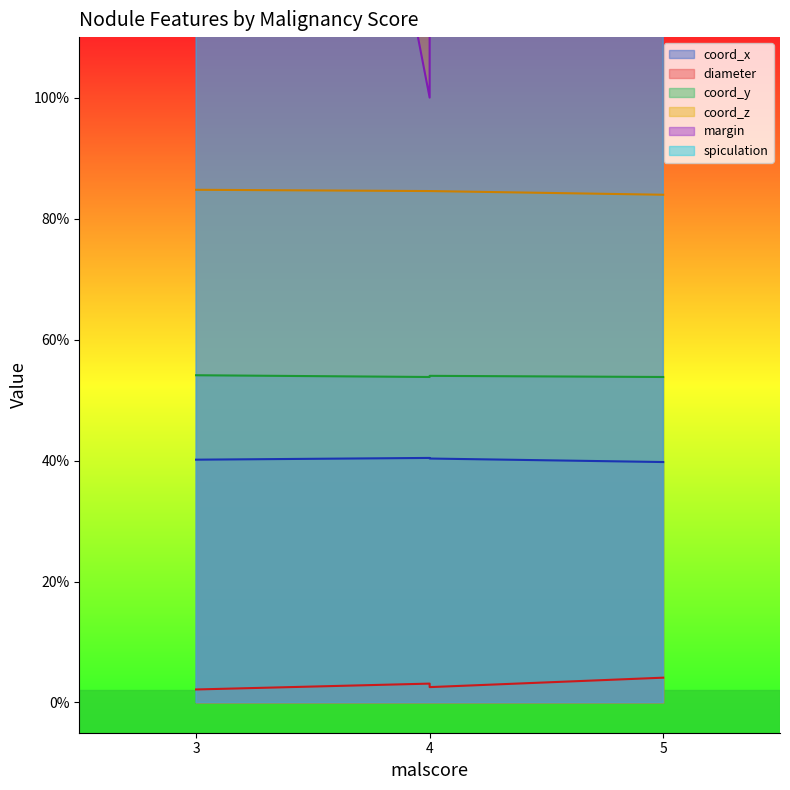

How many spiculation values are between 2 and 4?

4